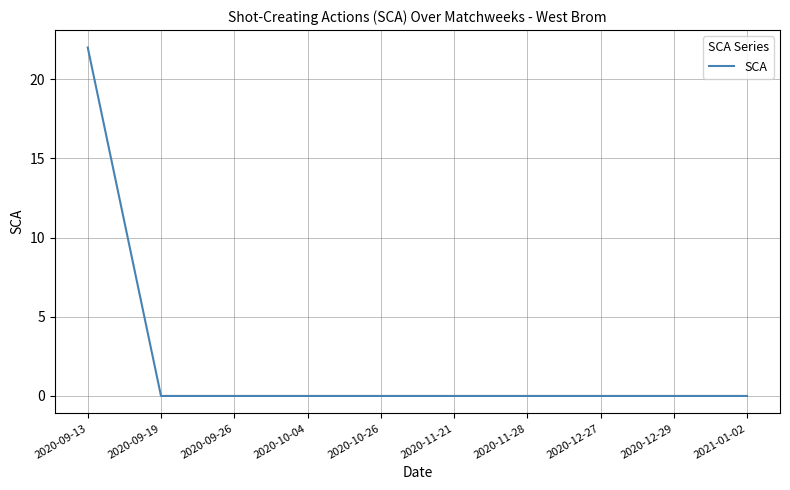

Reading right to left, list all the values displayed in this chart.

2021-01-02=0	2020-12-29=0	2020-12-27=0	2020-11-28=0	2020-11-21=0	2020-10-26=0	2020-10-04=0	2020-09-26=0	2020-09-19=0	2020-09-13=22